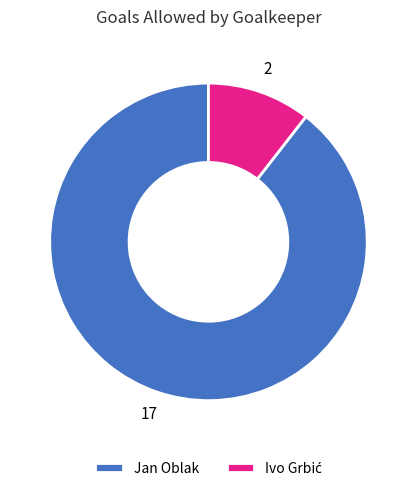

Which slice is the largest?

Jan Oblak